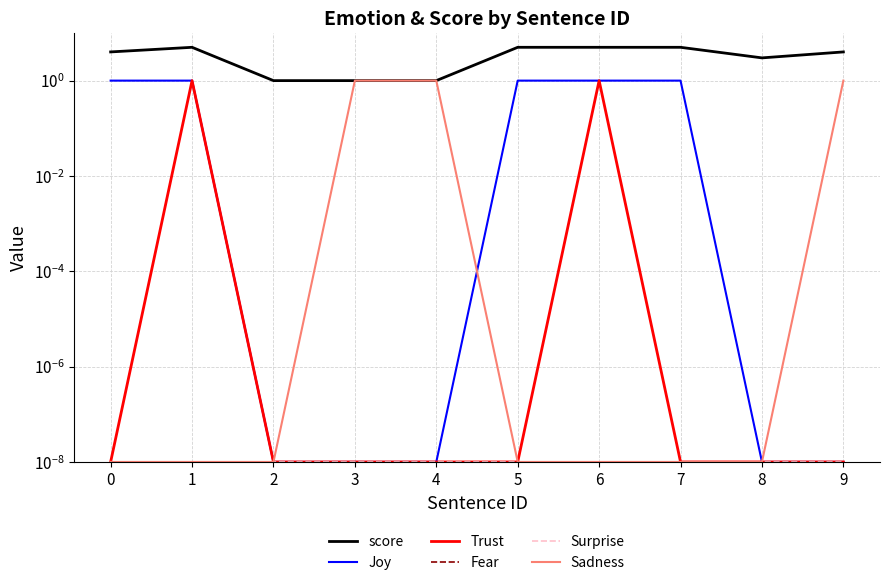

Between 2 and 5, which series saw the biggest shift?

score